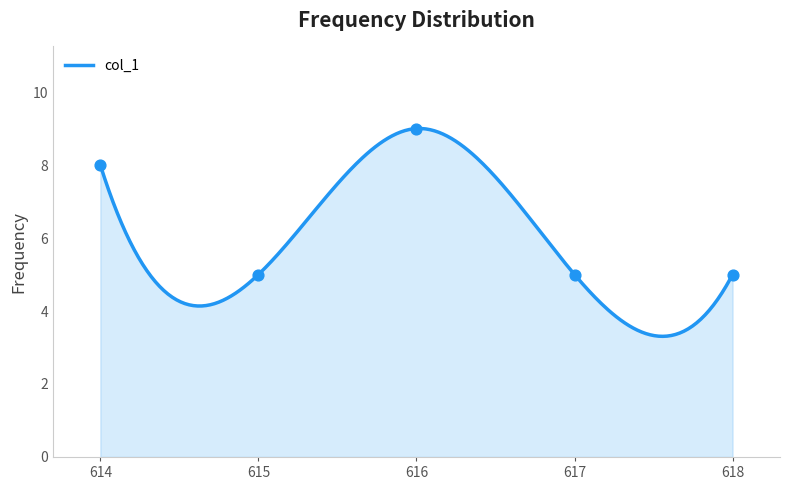

Between 617 and 616, which is larger?

616